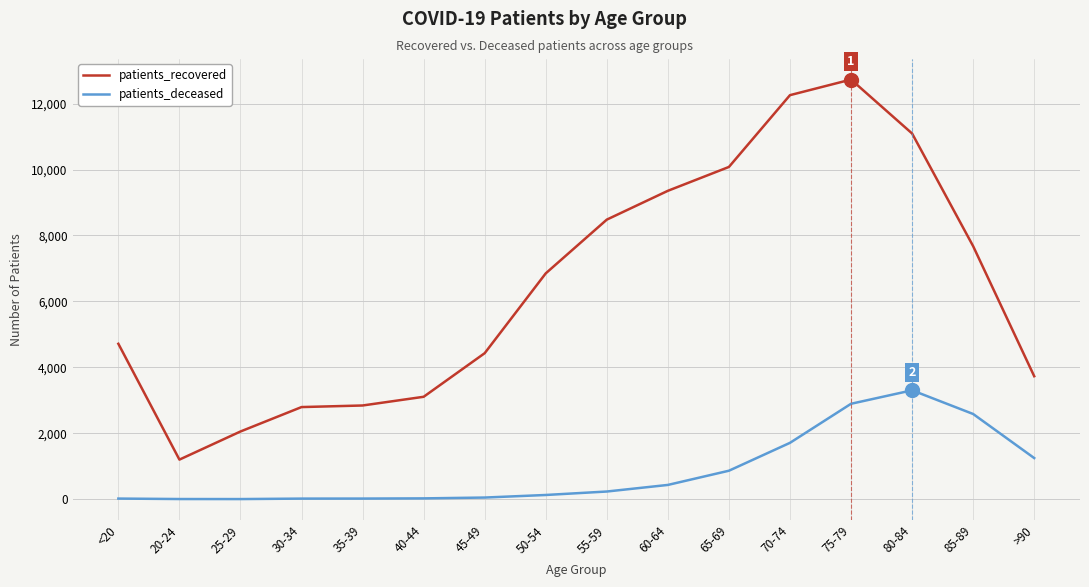

True or false: patients_deceased and patients_recovered cross at least once.

False